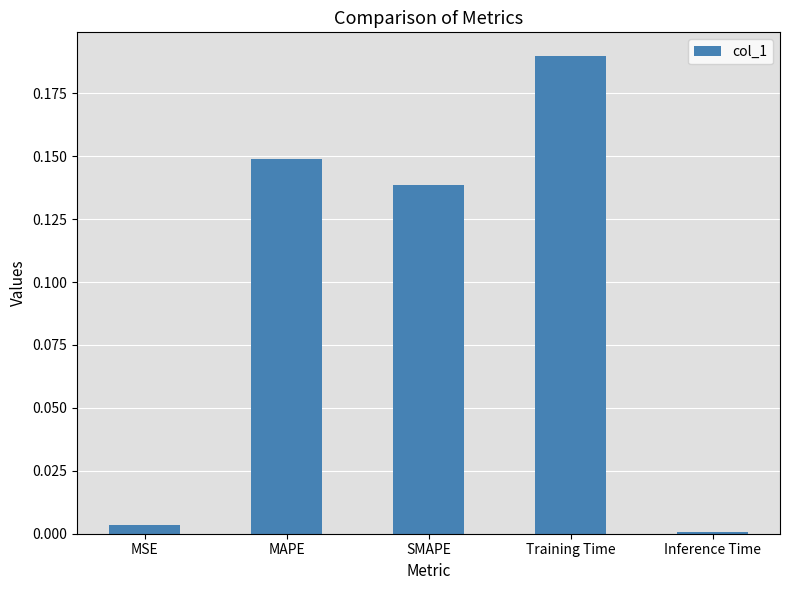

Which has a higher value, MAPE or Training Time?

Training Time